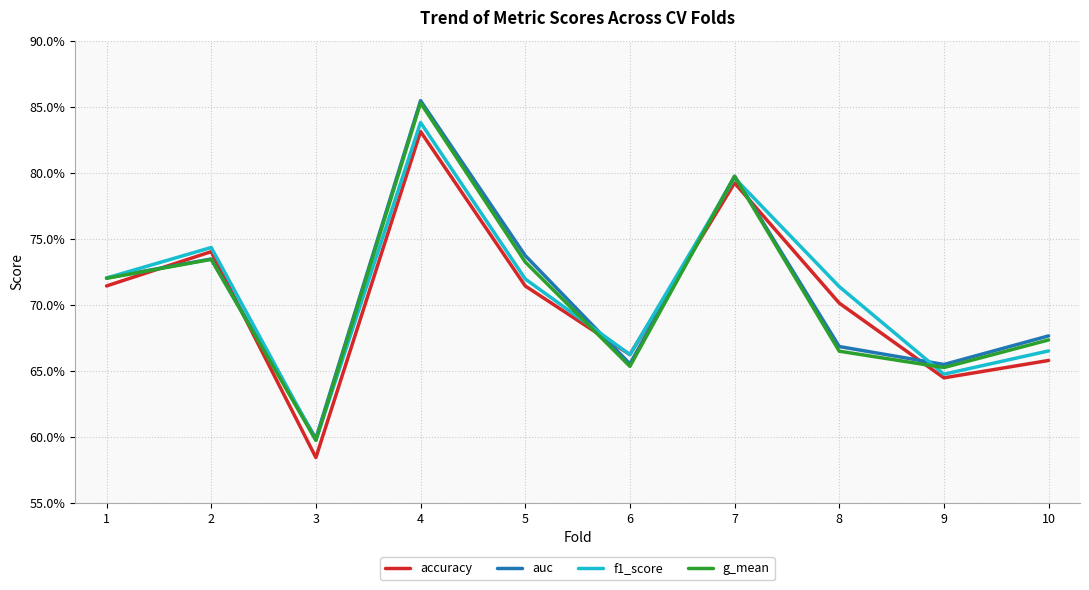

What are all the series names shown in the legend?

accuracy, auc, f1_score, g_mean